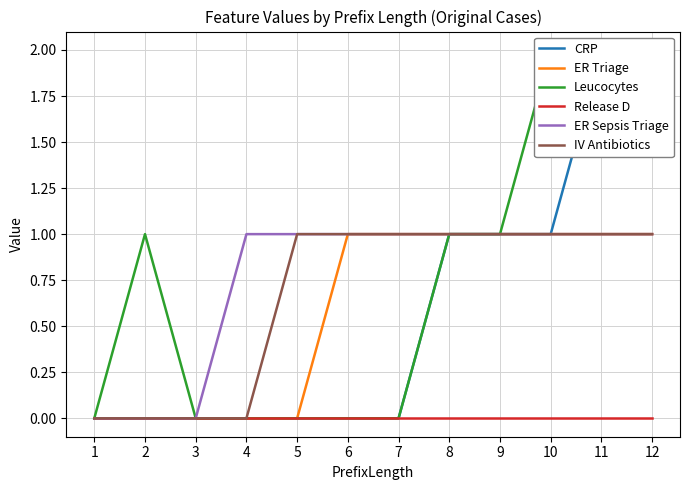

True or false: ER Sepsis Triage and CRP intersect in this chart.

False